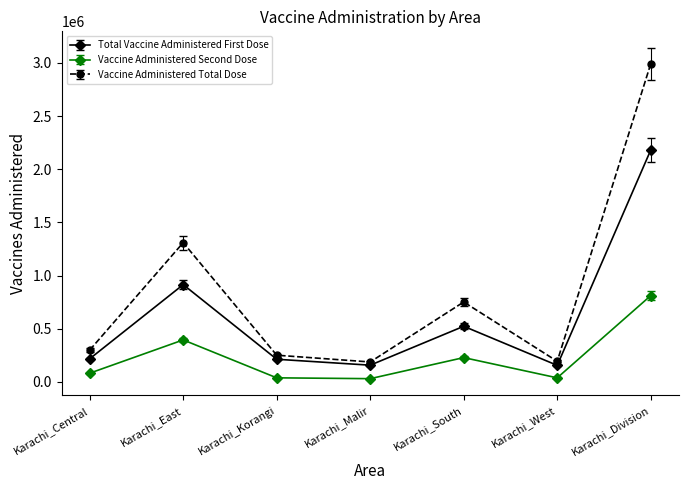

List the series in order of their overall mean, highest first.

Vaccine Administered Total Dose, Total Vaccine Administered First Dose, Vaccine Administered Second Dose